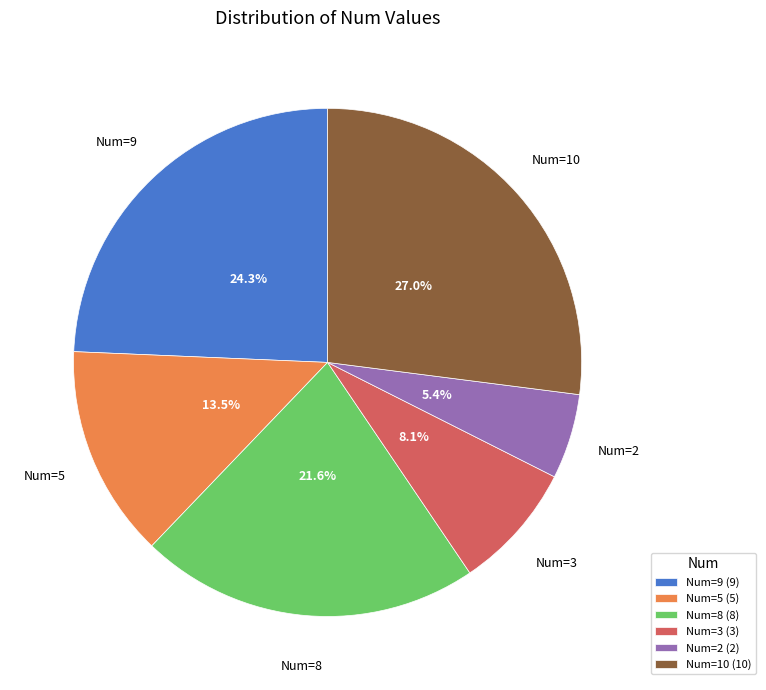

What is the total percentage of Num=3 and Num=5?

21.6%